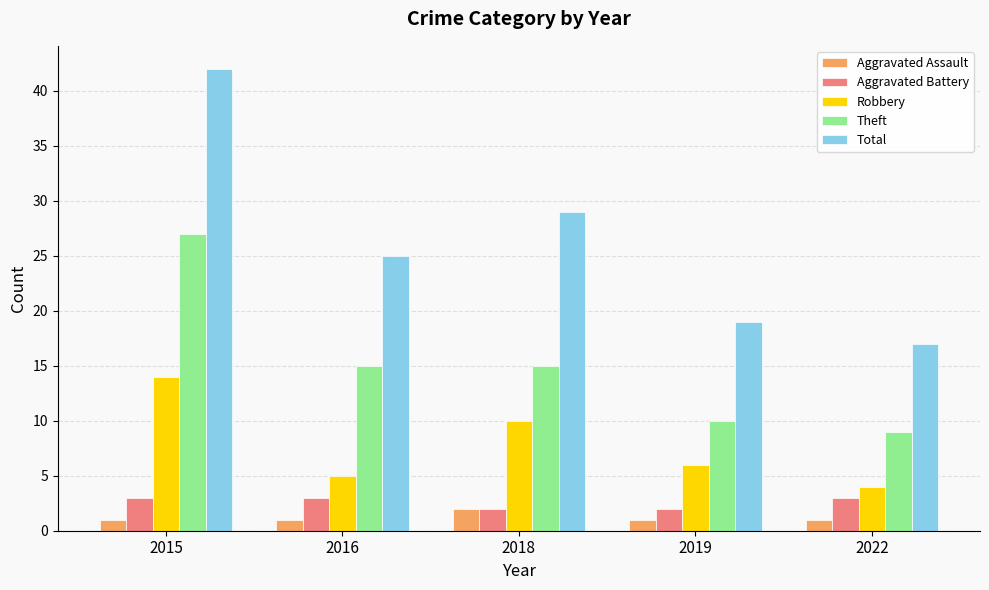

Which series changed the most between 2016 and 2022?

Total